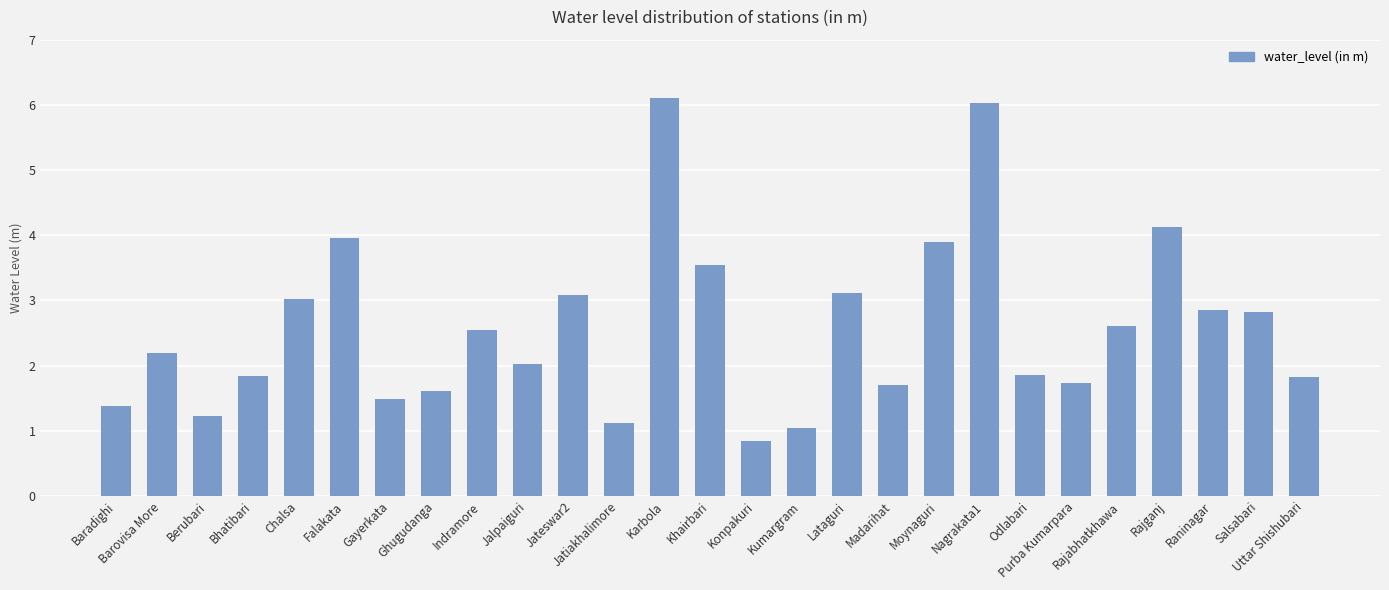

Which has a higher value, Baradighi or Lataguri?

Lataguri